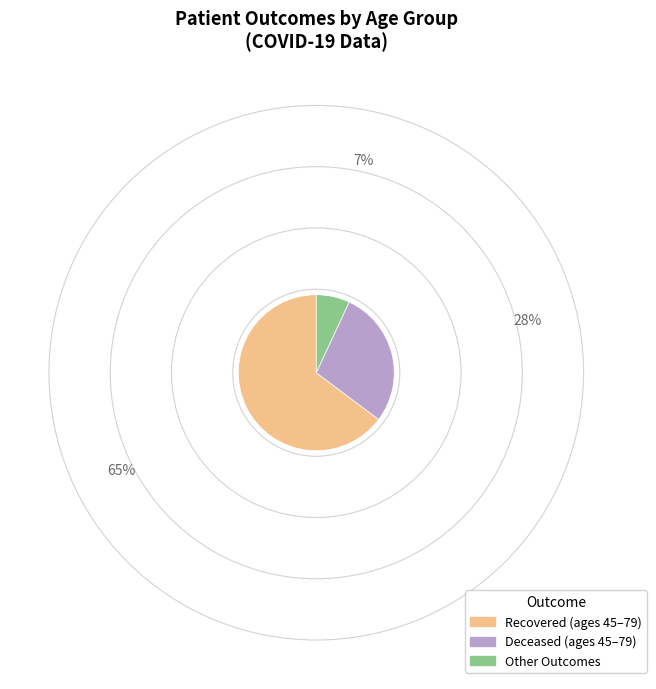

Does any single category account for the majority?

Yes